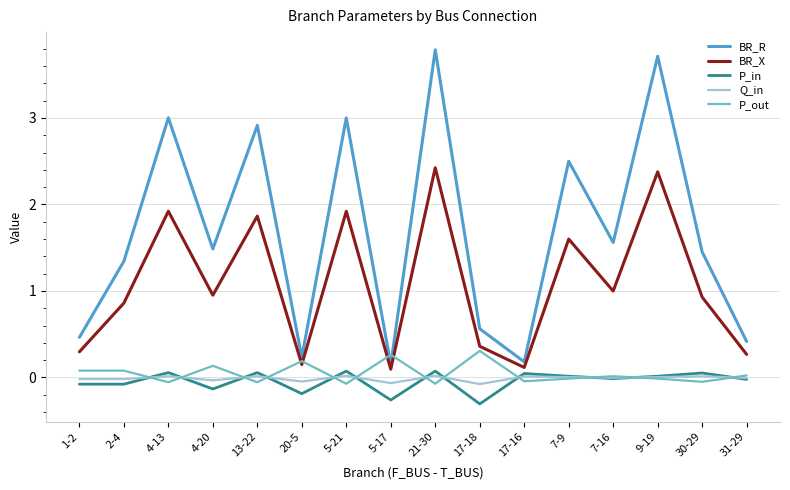

Is the value of P_out at 30-29 greater than the value of P_in at 13-22?

No